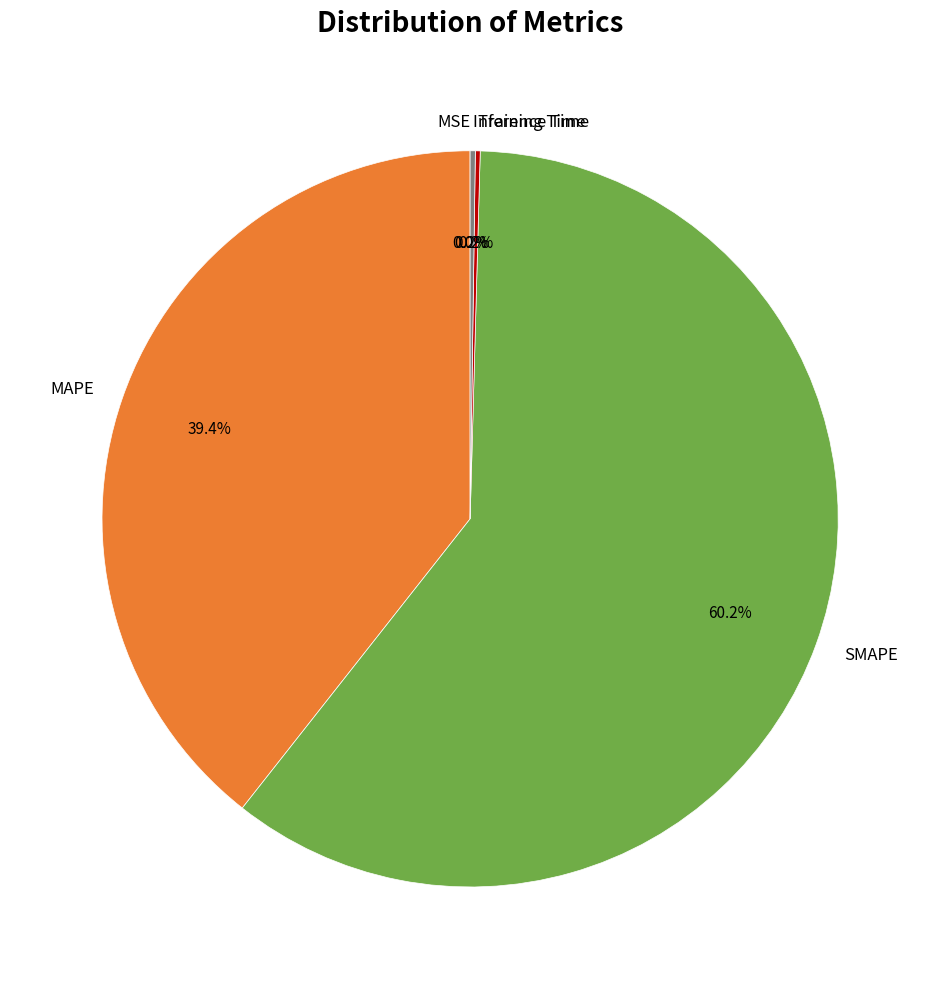

To the nearest percent, what is the average slice percentage?

20%